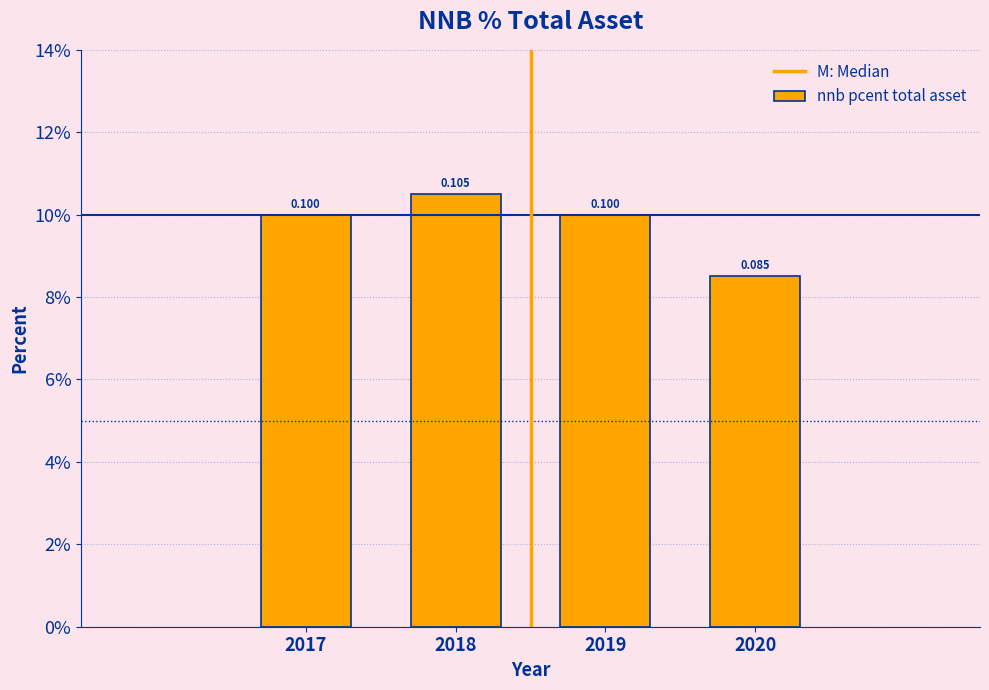

Are the bars horizontal?

No